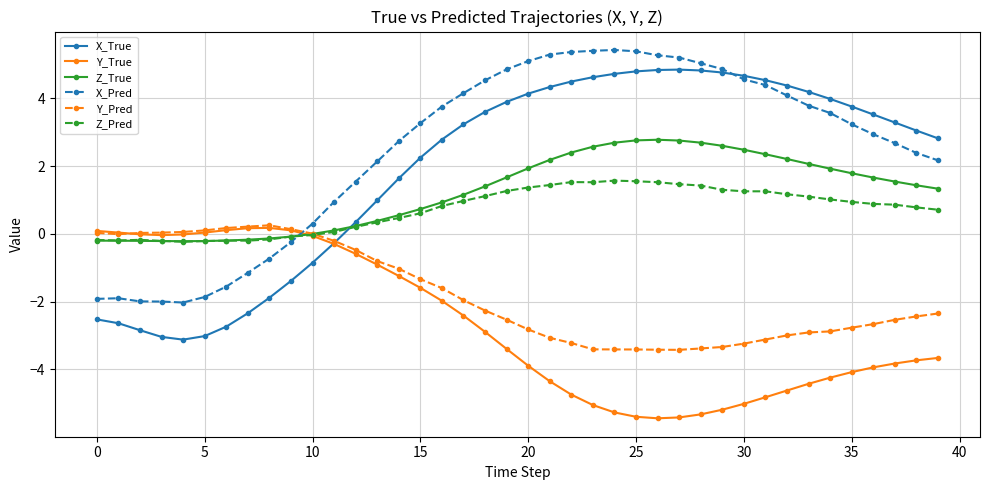

True or false: Y_True and Z_True intersect in this chart.

True